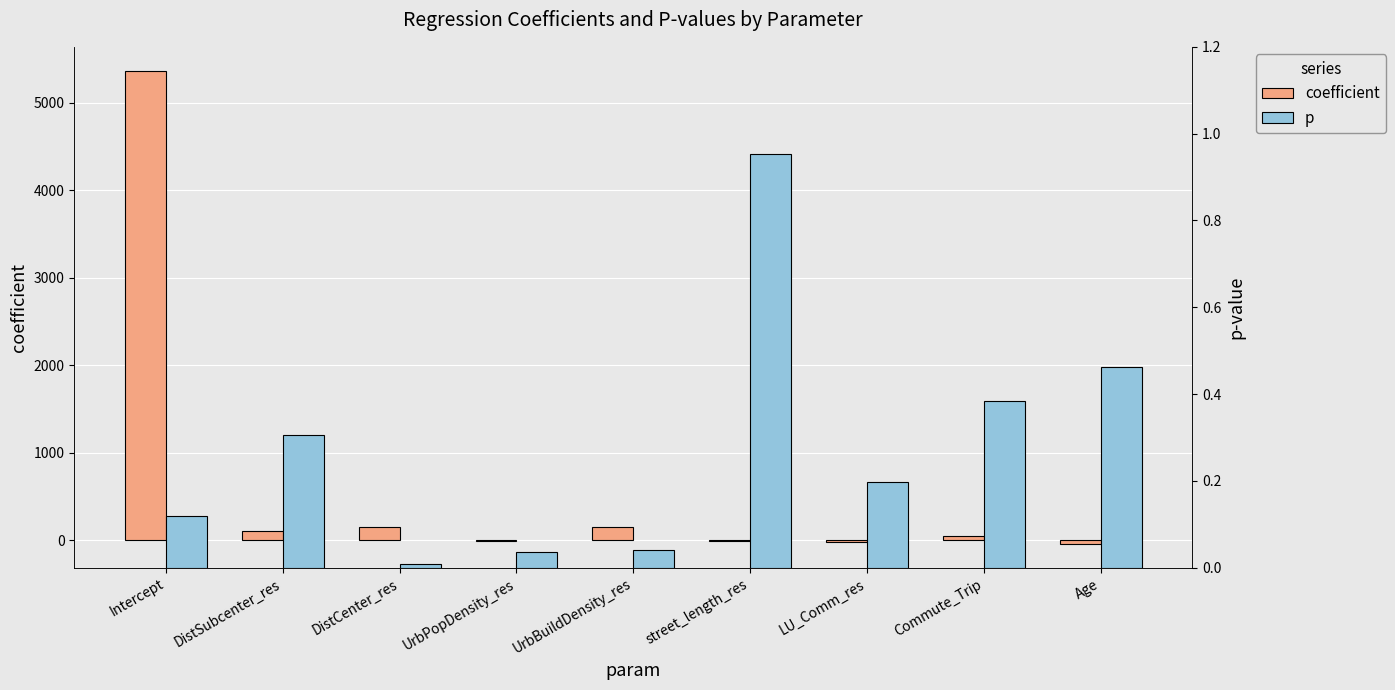

Is the value of coefficient at UrbBuildDensity_res greater than the value of p at Intercept?

Yes